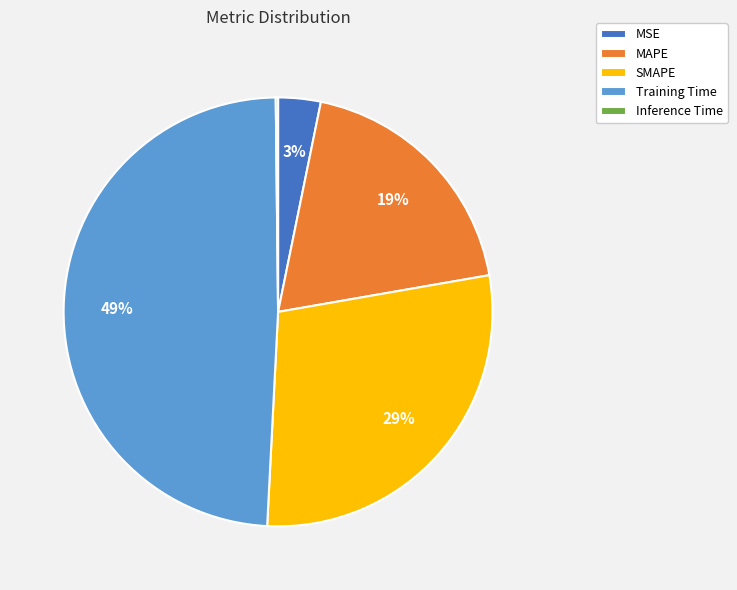

True or false: Training Time accounts for 59% of the total.

False